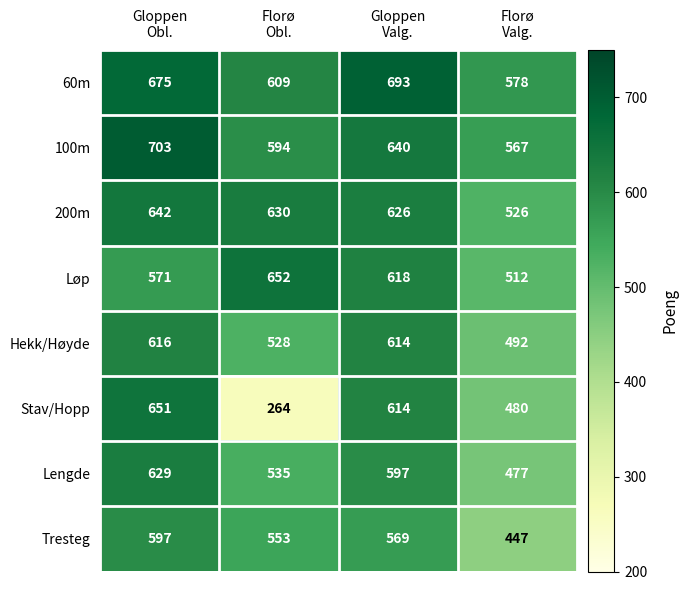

Which series has the largest total across all categories?

60m